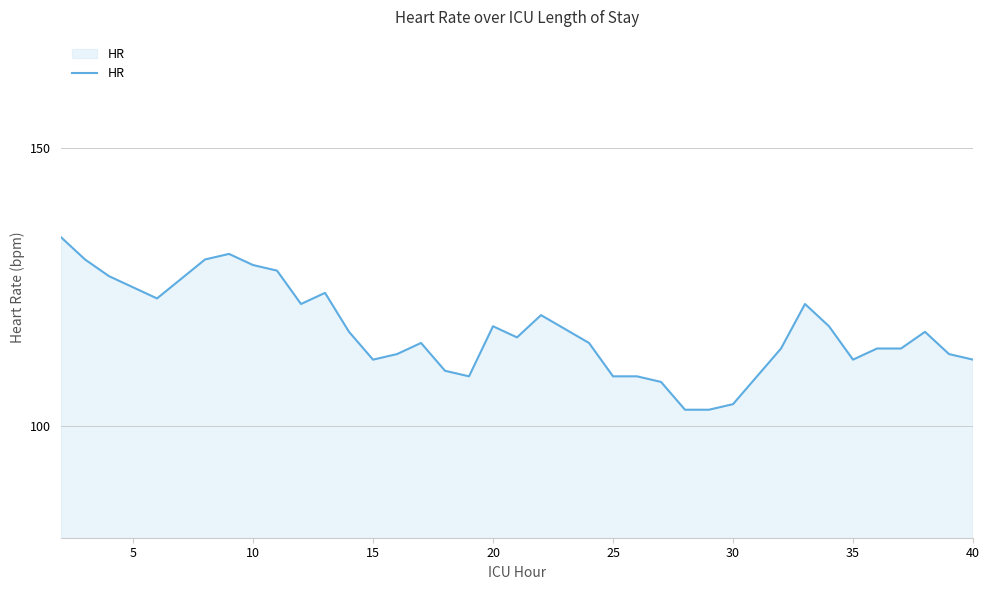

What is the difference between the maximum and minimum values?

31